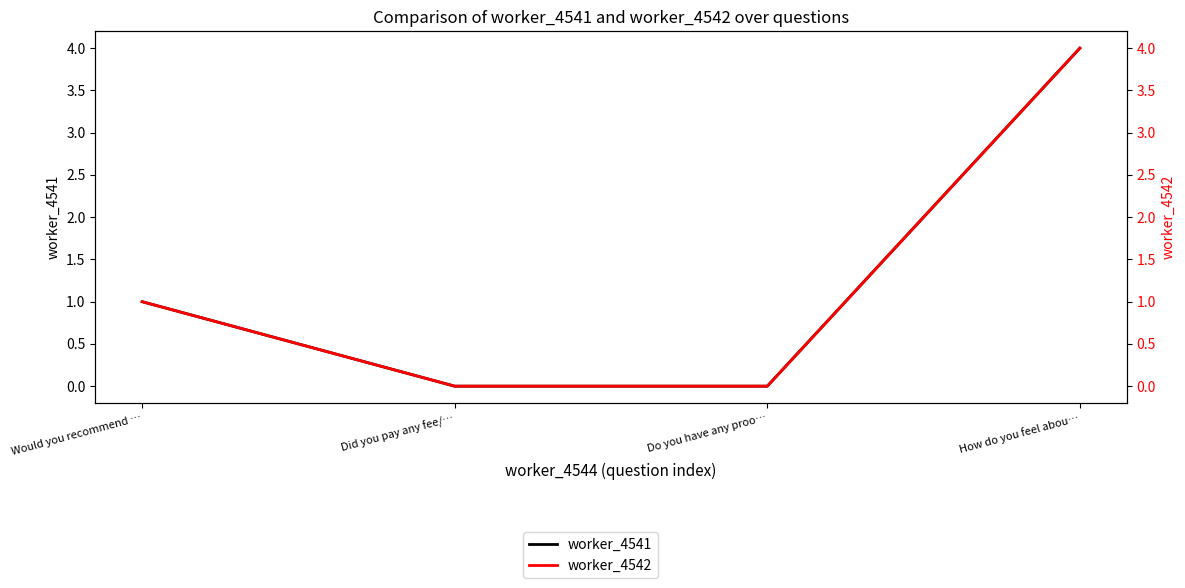

Which label corresponds to the smallest value in the chart?

Did you pay any fee/…